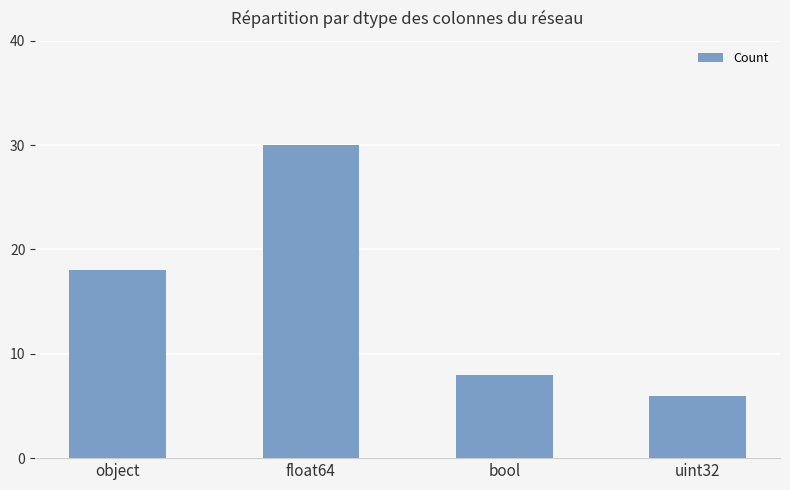

What is the label of the 1st bar from the right?

uint32